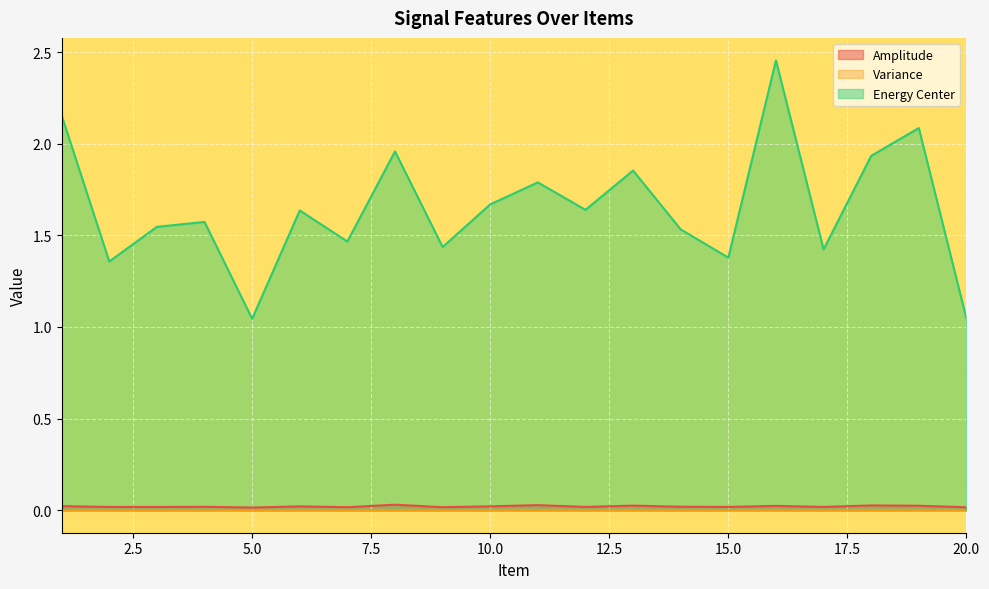

Does the chart display data point markers on the line(s)?

No